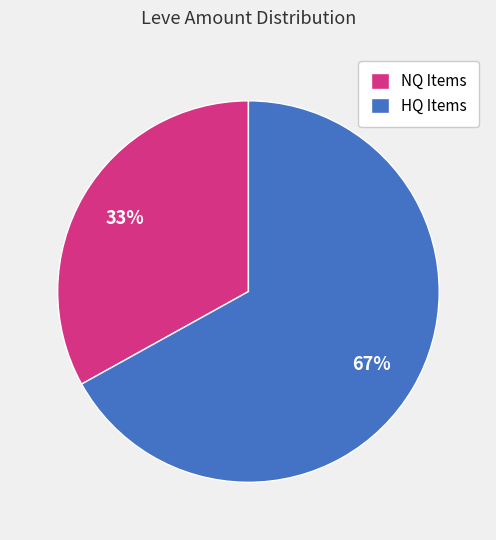

Is there any slice that represents more than half of the pie?

Yes